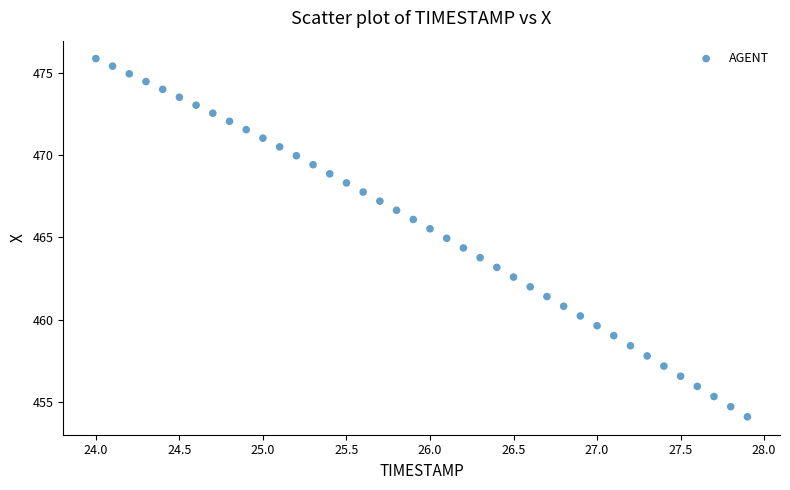

What is the range of X values (max minus min)?

3.9